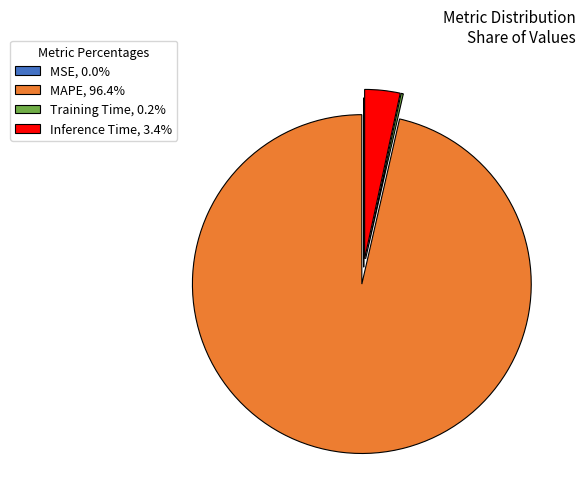

What is the largest slice in the pie chart?

MAPE